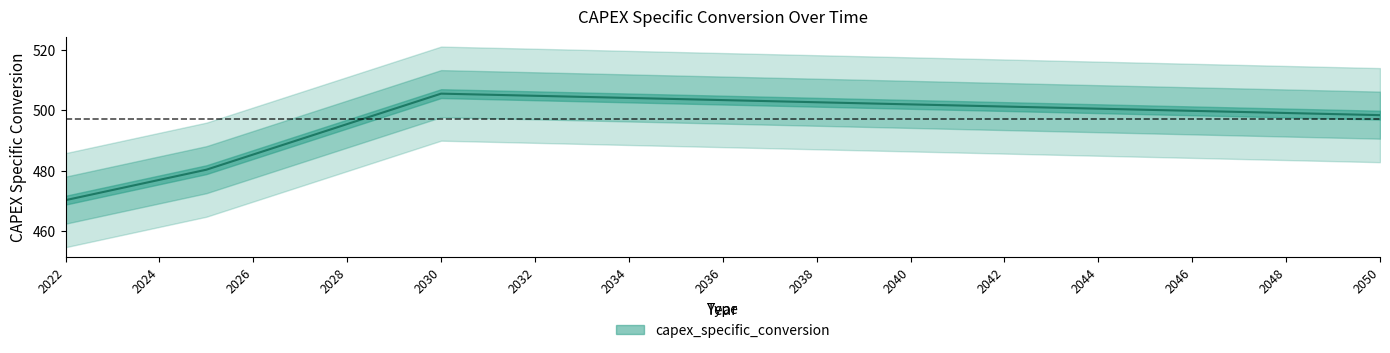

At which category does the chart reach its peak across all series?

2030